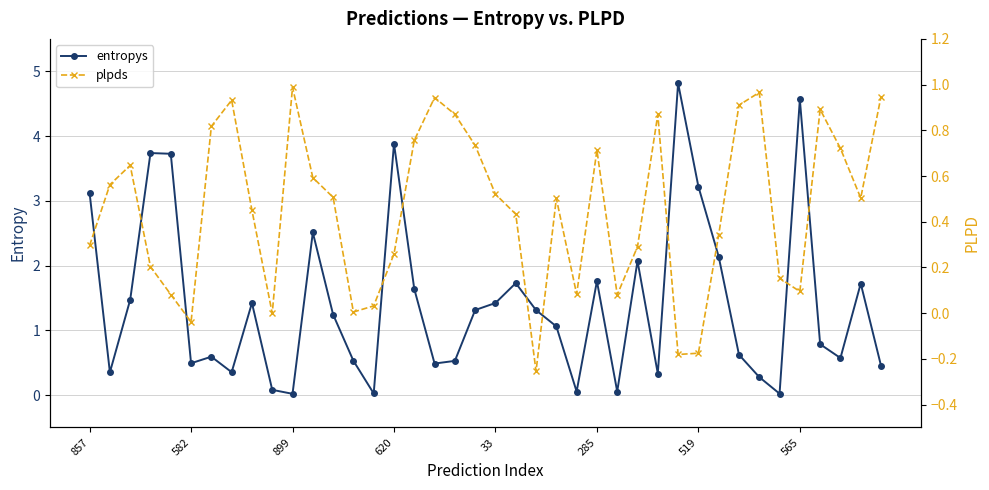

Rank the series by their maximum value, from highest to lowest.

entropys, plpds